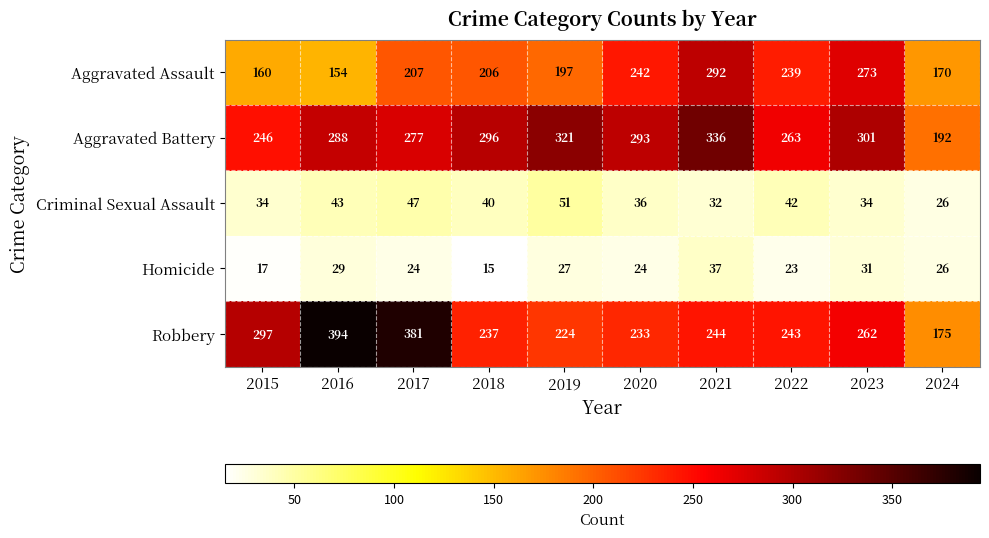

The Homicide series shows 26 at 2024. True or false?

True